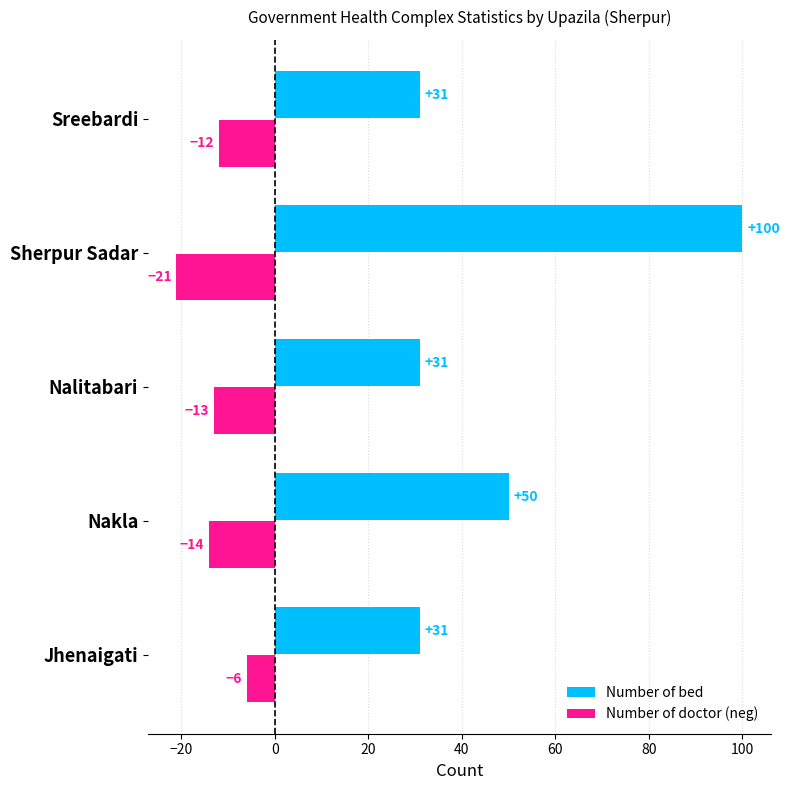

What is the spread (max minus min) of values at Nakla?

64